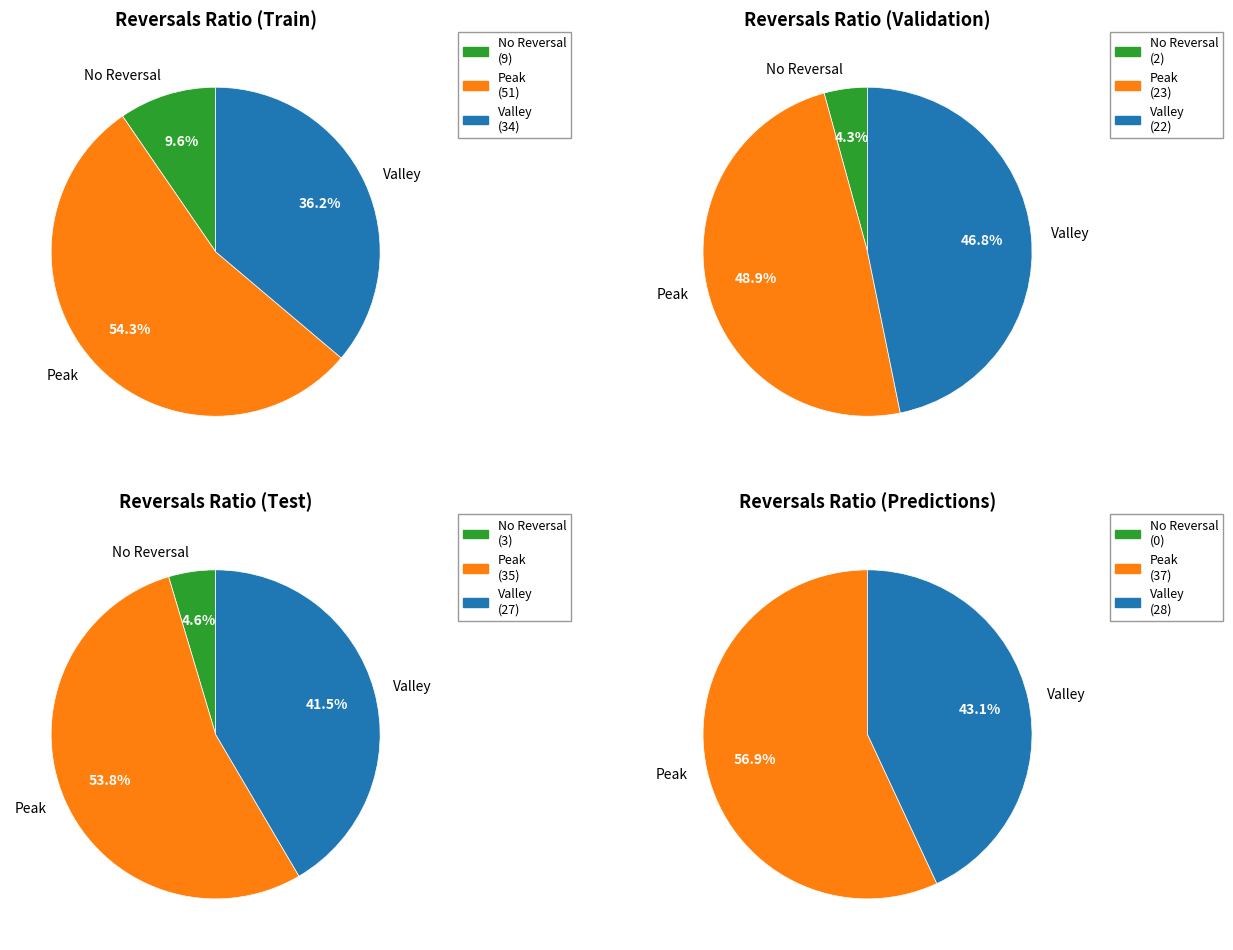

What percentage is NOT represented by 1?

100.0%